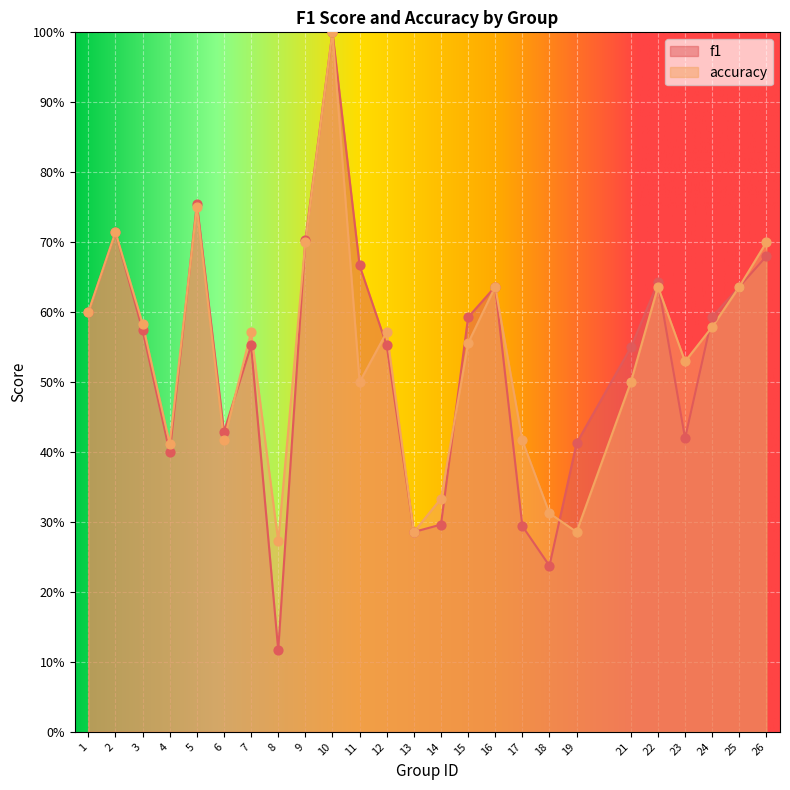

Is the value of accuracy at 1 greater than the value of f1 at 3?

Yes